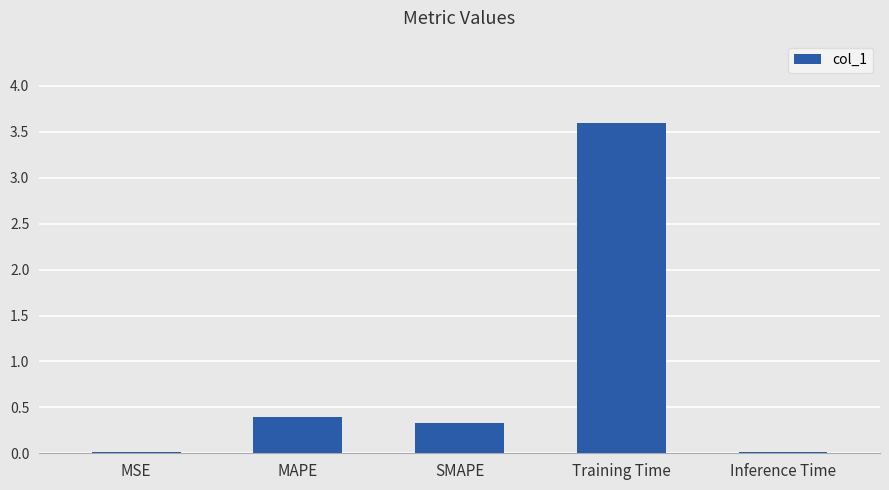

What is the average value?

0.9